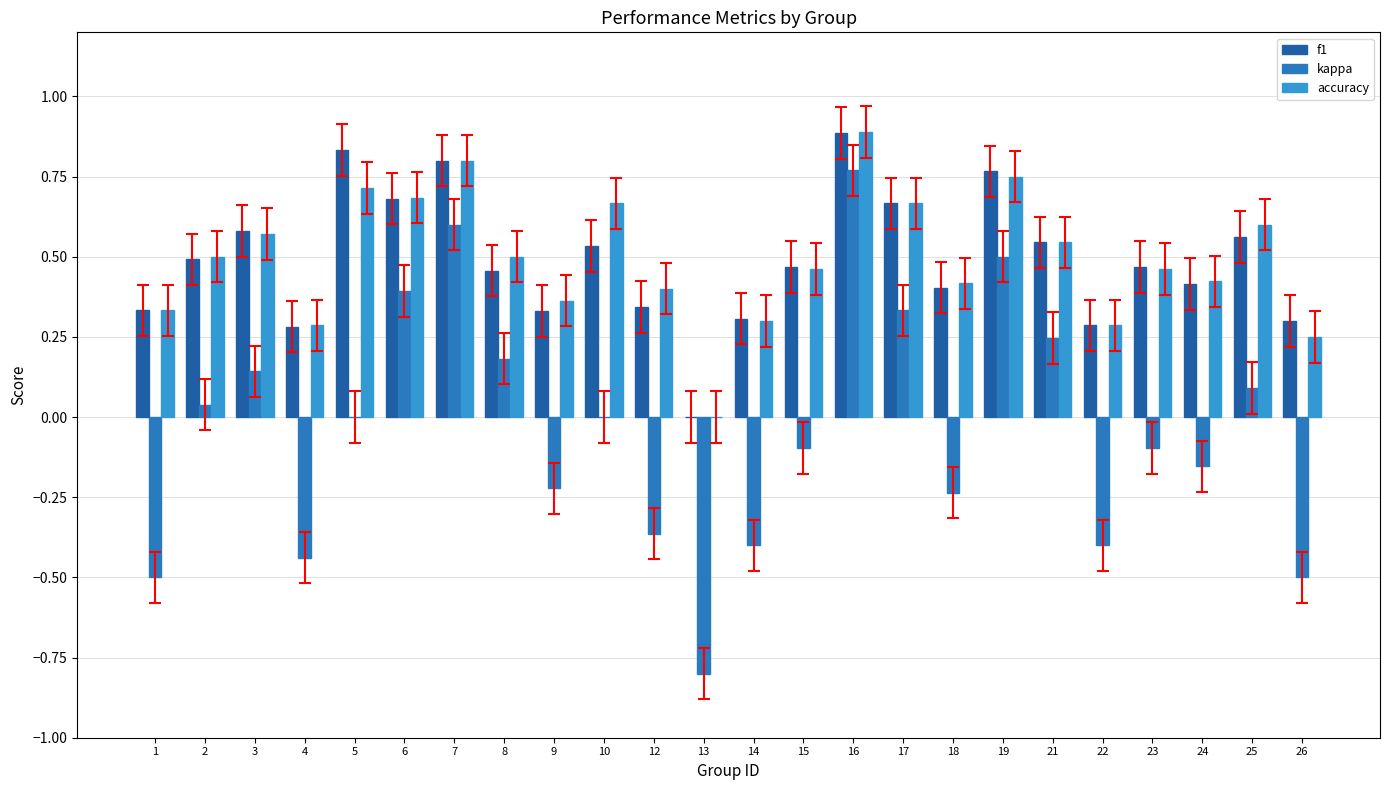

What is the average value of the accuracy series?

0.5